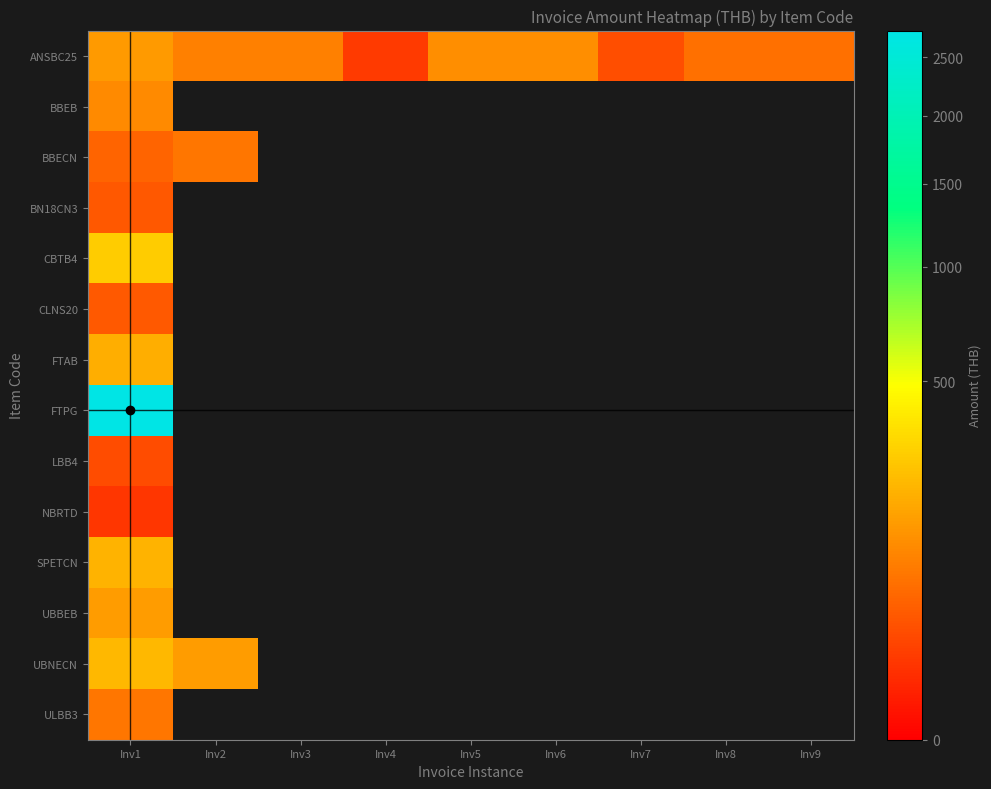

At how many categories does at least one series exceed 2112?

1